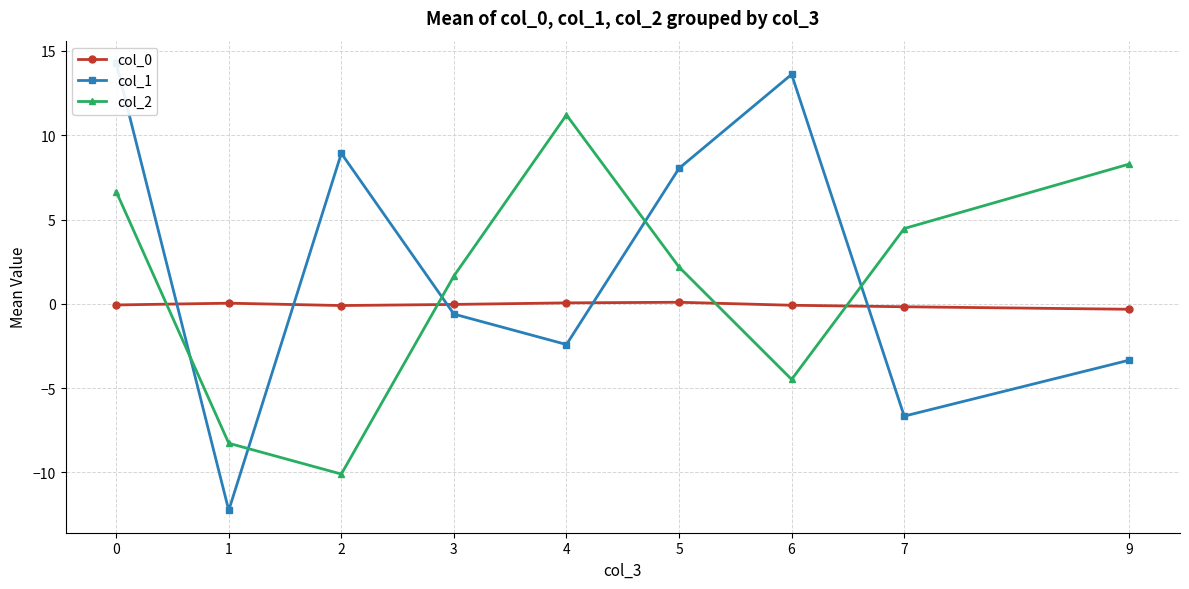

At which category does col_0 reach its first local valley?

2